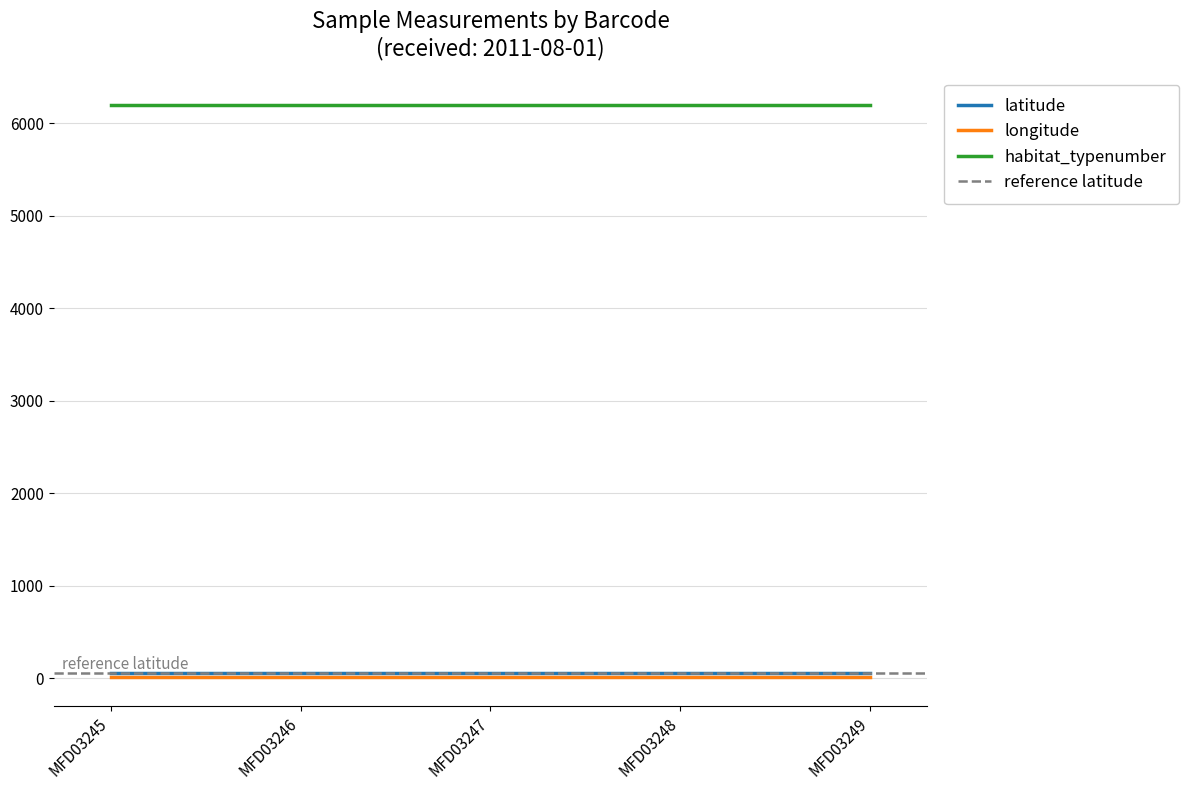

Reading left to right, extract all data points from this chart.

latitude: MFD03245=55.3	MFD03246=55.3	MFD03247=55.3	MFD03248=55.3	MFD03249=55.3
longitude: MFD03245=8.8	MFD03246=8.8	MFD03247=8.8	MFD03248=8.8	MFD03249=8.8
habitat_typenumber: MFD03245=6200.0	MFD03246=6200.0	MFD03247=6200.0	MFD03248=6200.0	MFD03249=6200.0